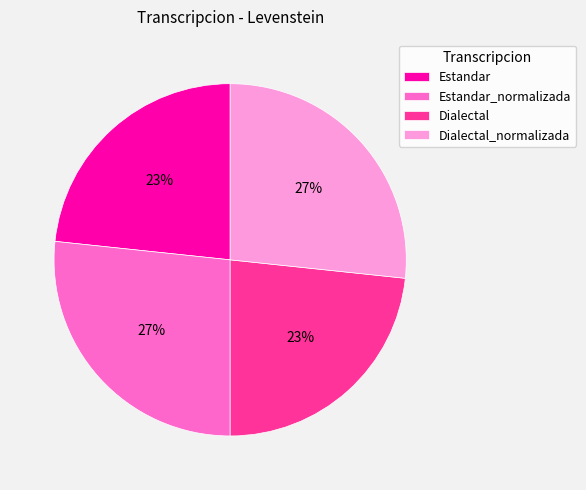

To the nearest percent, what percentage of the pie is Estandar_normalizada?

27%